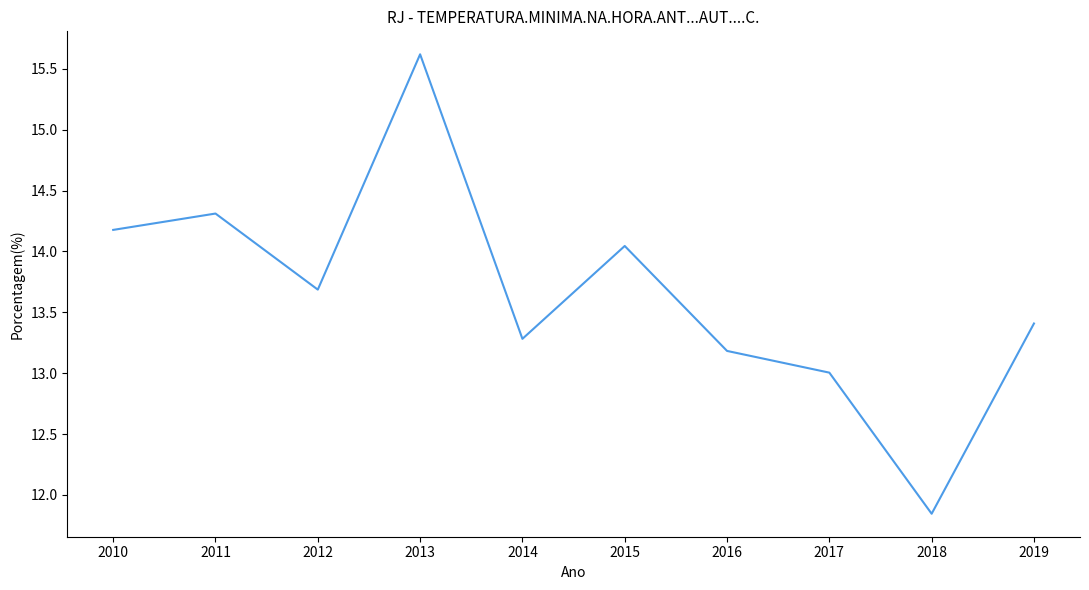

At which category does the data reach its first local peak?

2011